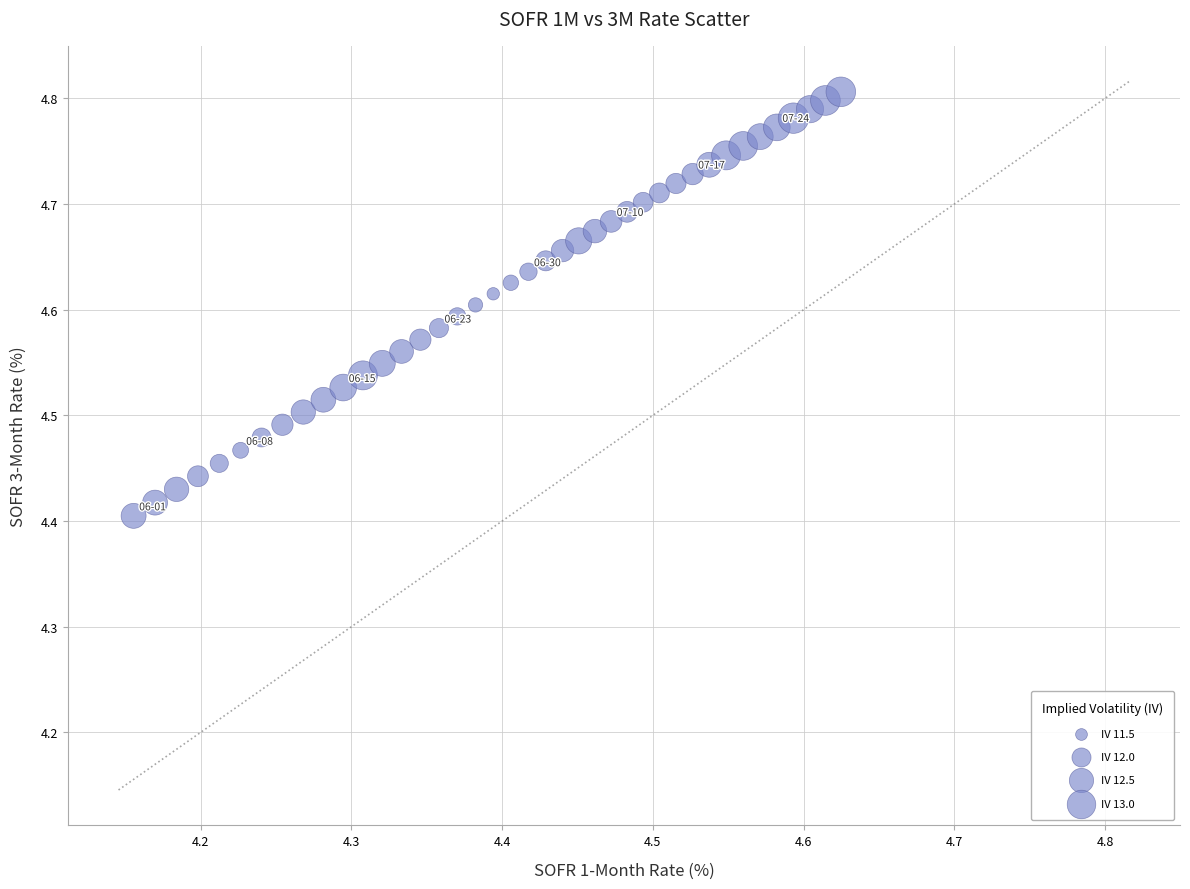

What is the range of X values (max minus min)?

0.5